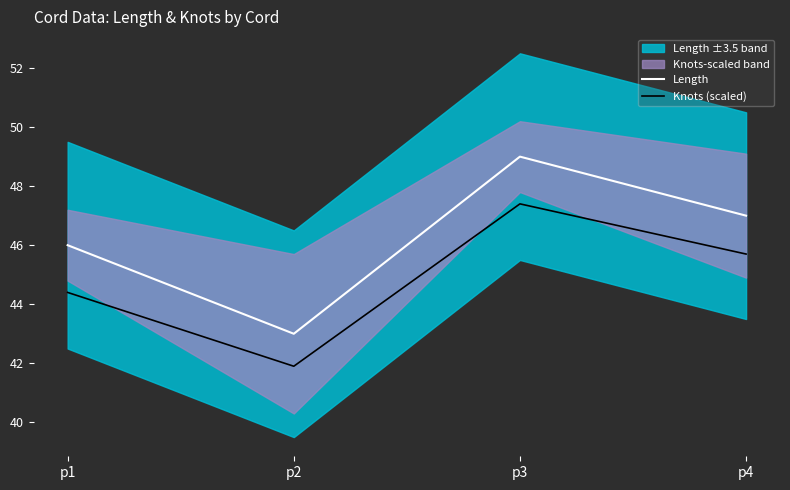

What is the difference between the maximum and minimum values in the Length series?

6.0